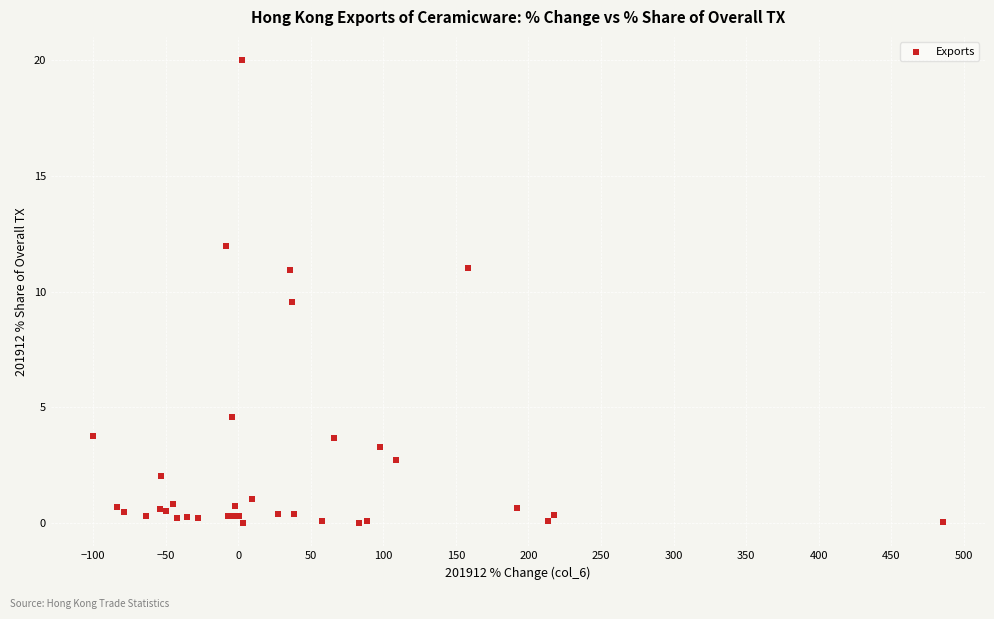

What Y value in the scatter plot is closest to 9?

9.5